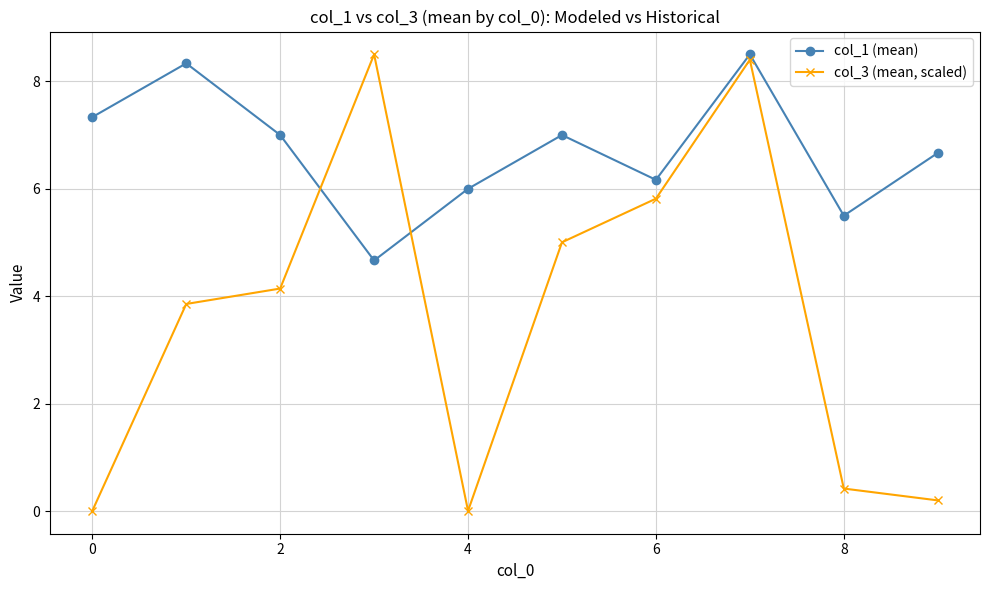

How many values in the col_3 (mean, scaled) series exceed 4?

5